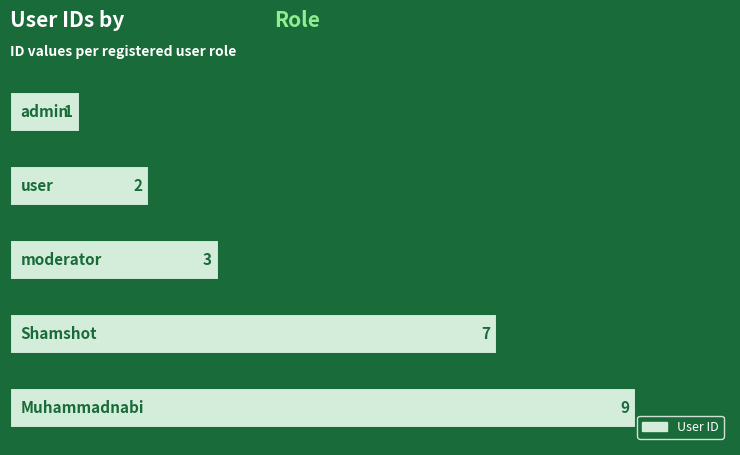

What is the value of the 5th bar from the top?

9